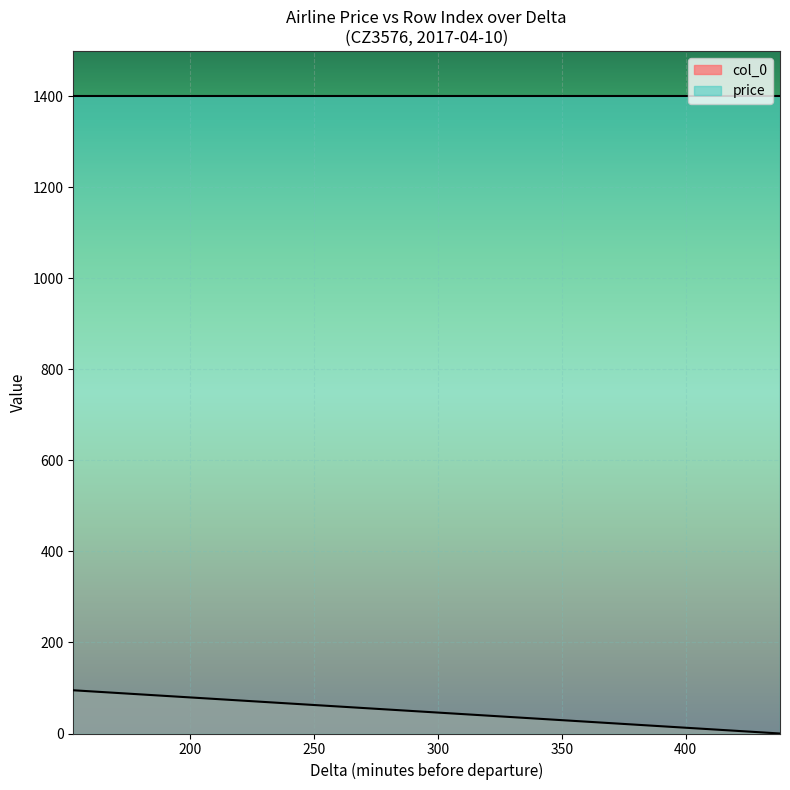

The chart shows a value of 31 at 213. True or false?

False